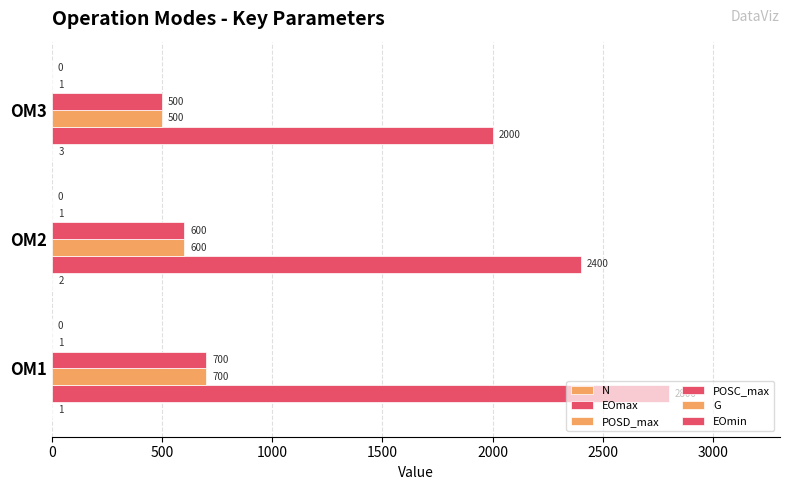

Count the number of categories in the chart.

3